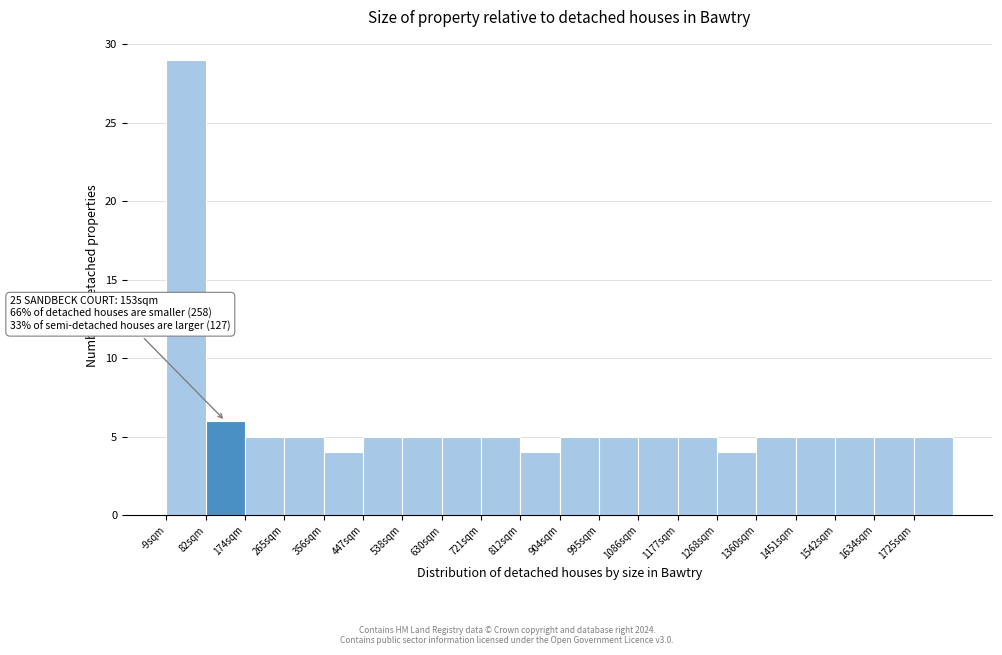

Which range on the x-axis has the tallest bar?

-10 to 80